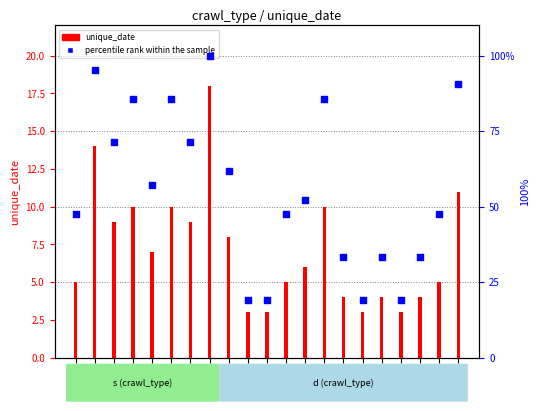

What is the ratio of the value at A016 to the value at A039?

3.2